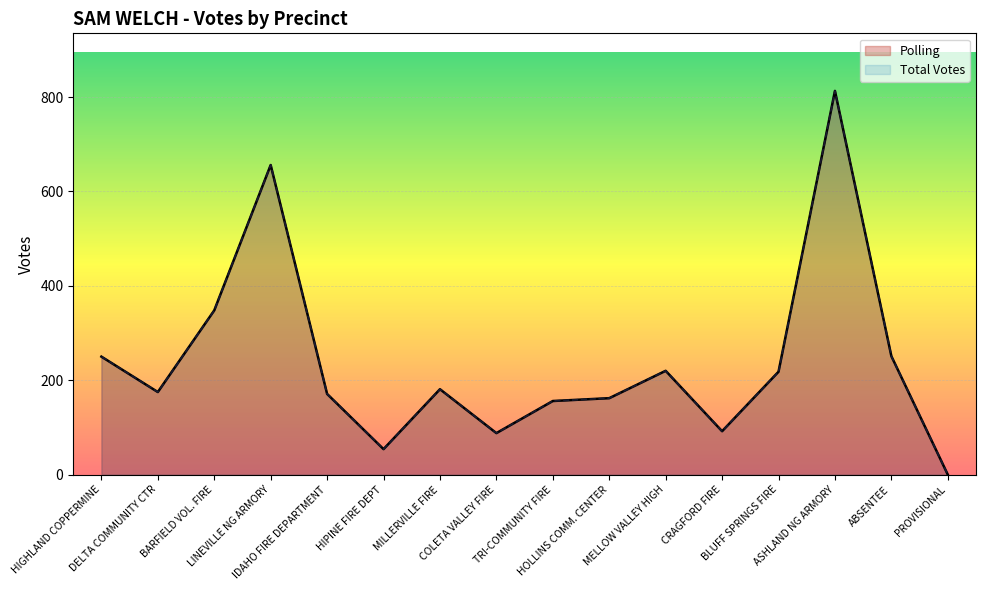

How many data points in Total Votes are above 181?

7